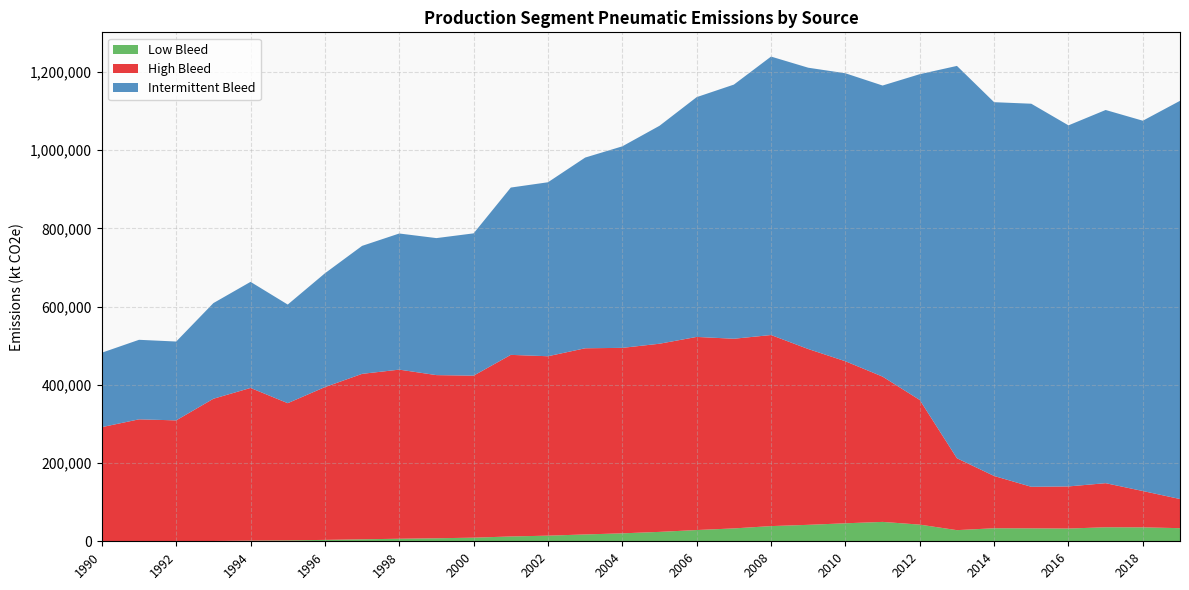

Is the value of Intermittent Bleed at 1991 greater than the value of High Bleed at 2017?

Yes